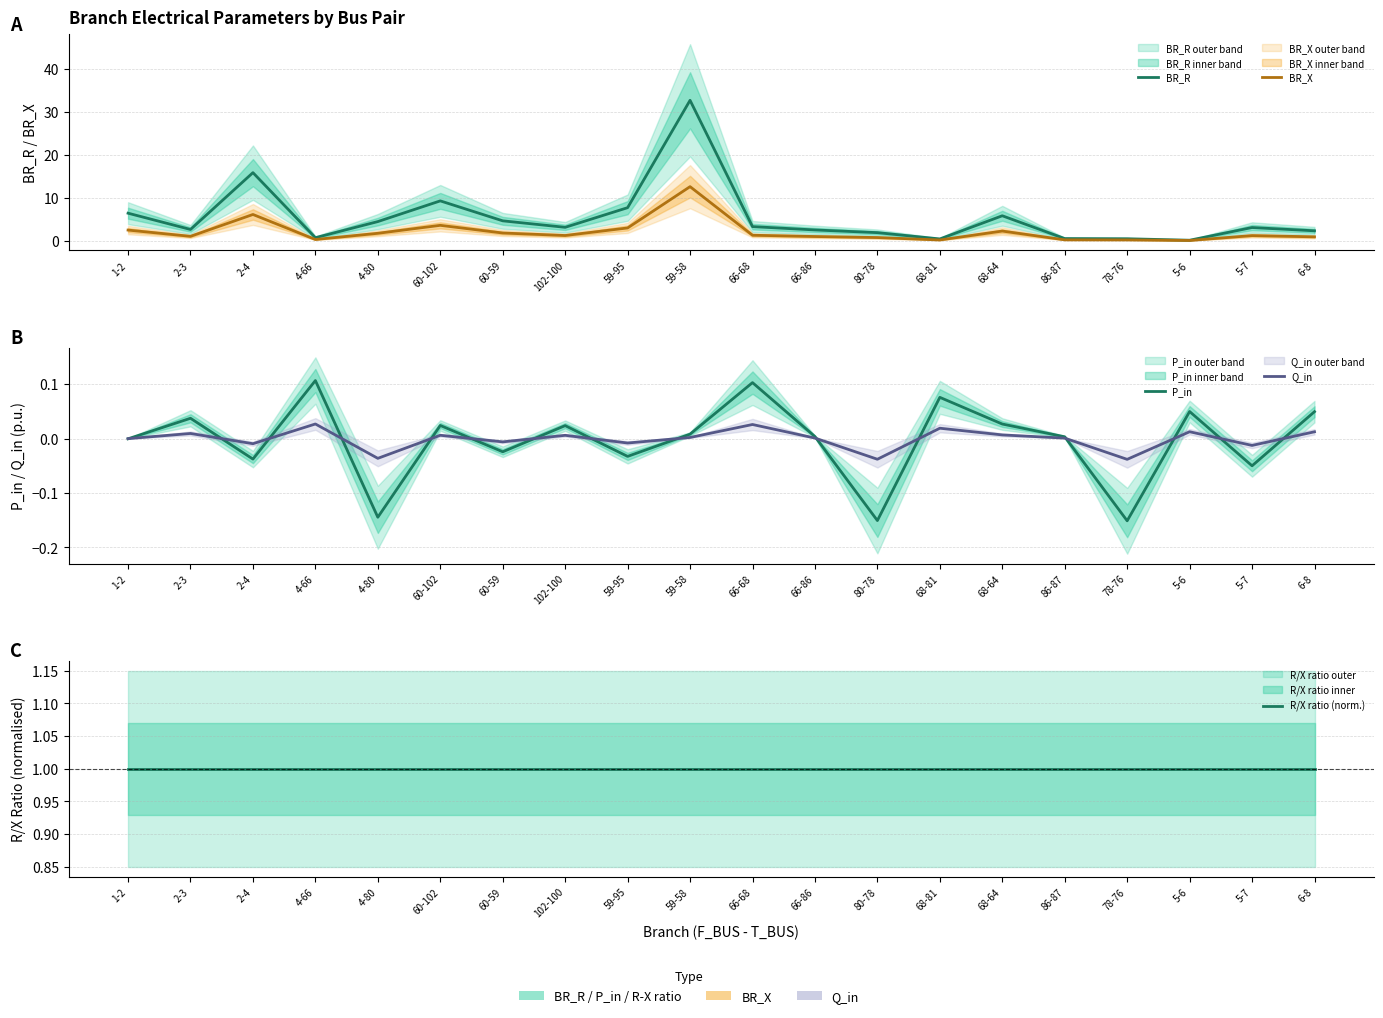

How many values in Q_in are above zero?

12